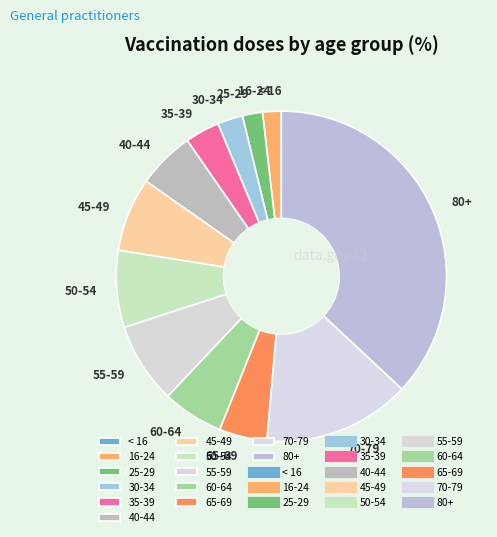

Which slice is the largest?

80+